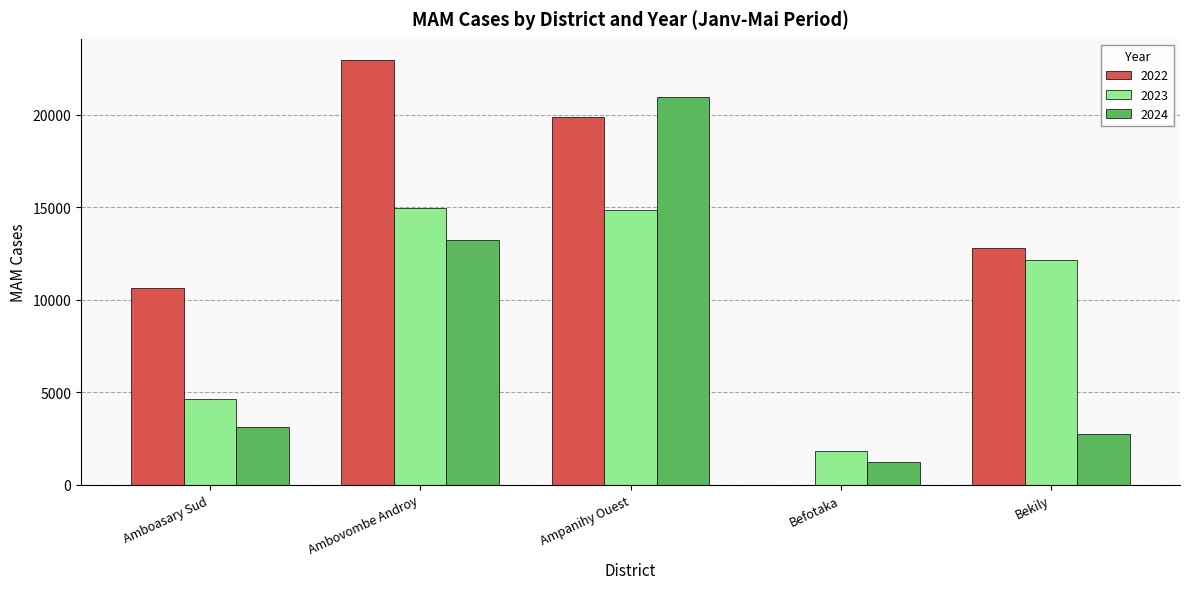

The value of 2022 at Amboasary Sud is 3002. True or false?

False